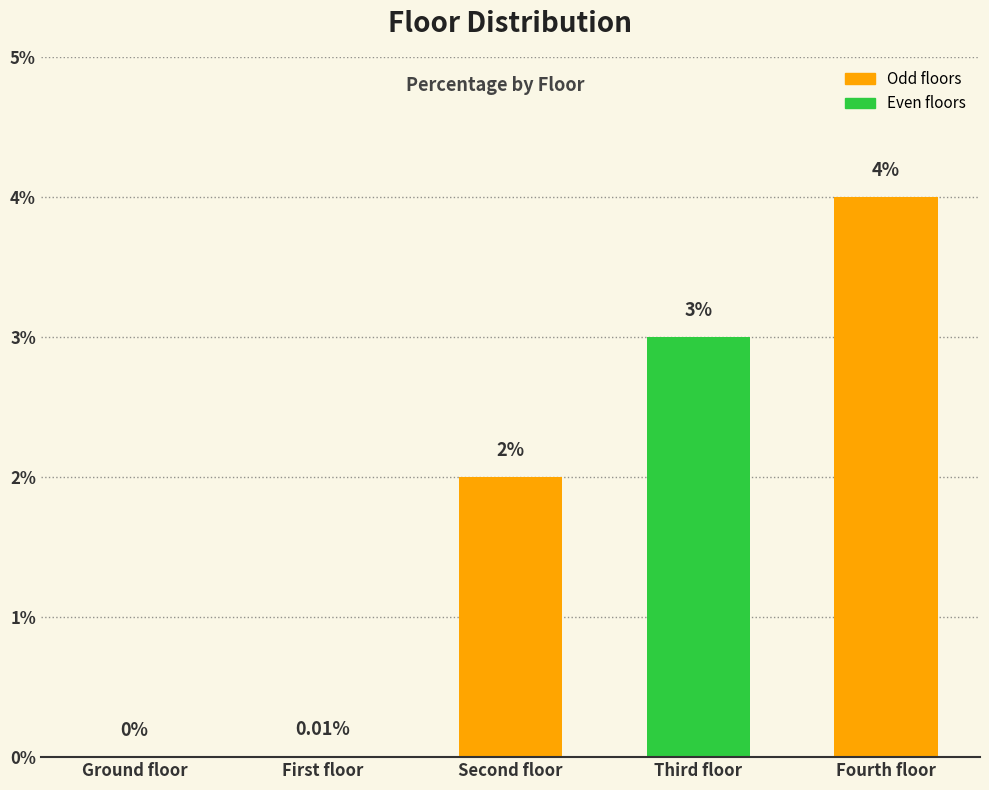

Count the number of categories in the chart.

5